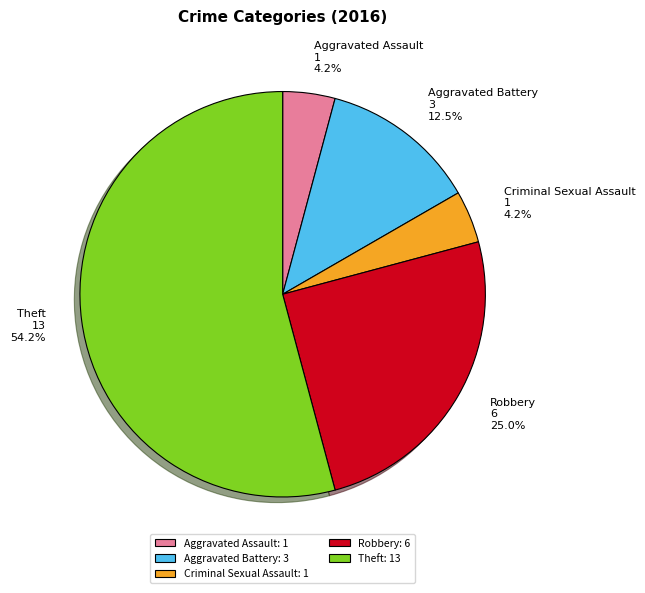

Is there a majority slice in this chart?

Yes